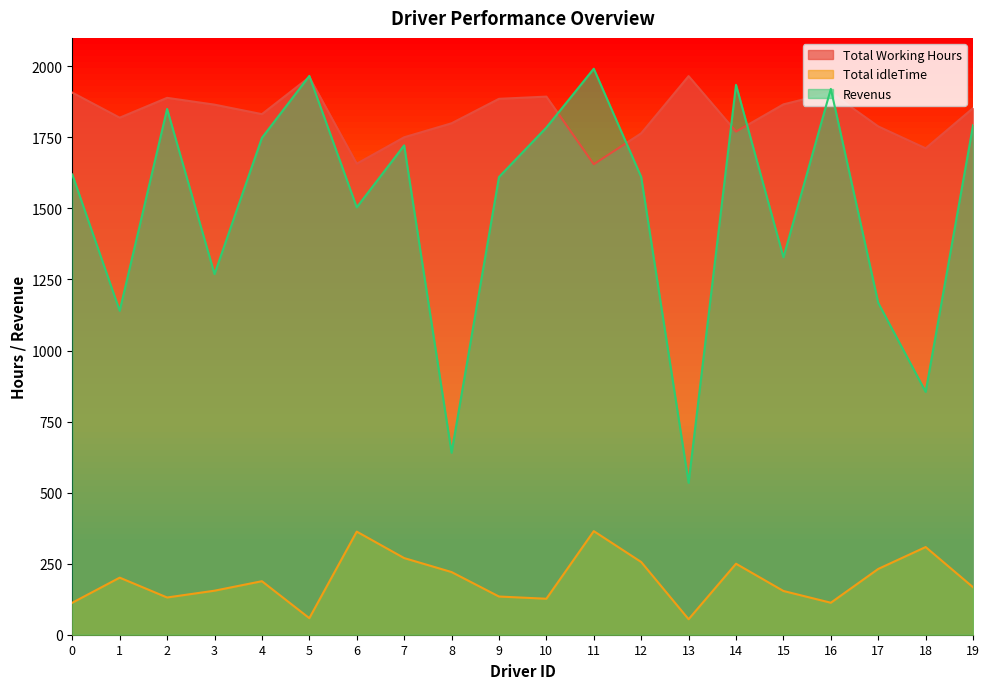

Rank the series by their maximum value, from lowest to highest.

Total idleTime, Total Working Hours, Revenus